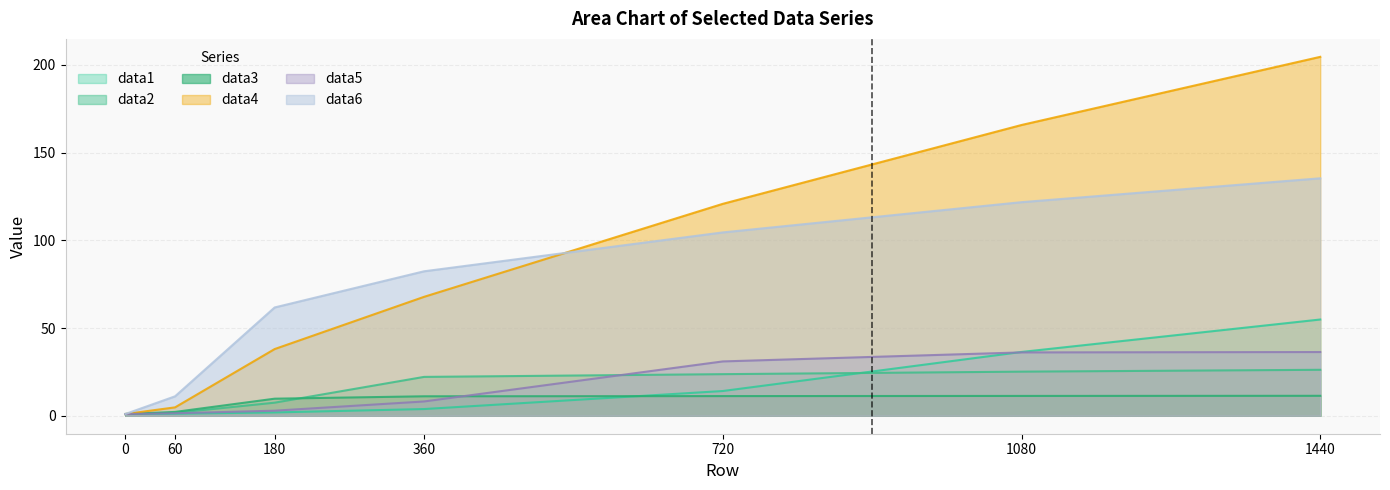

True or false: data6 has a value of 43.2 at 720.

False